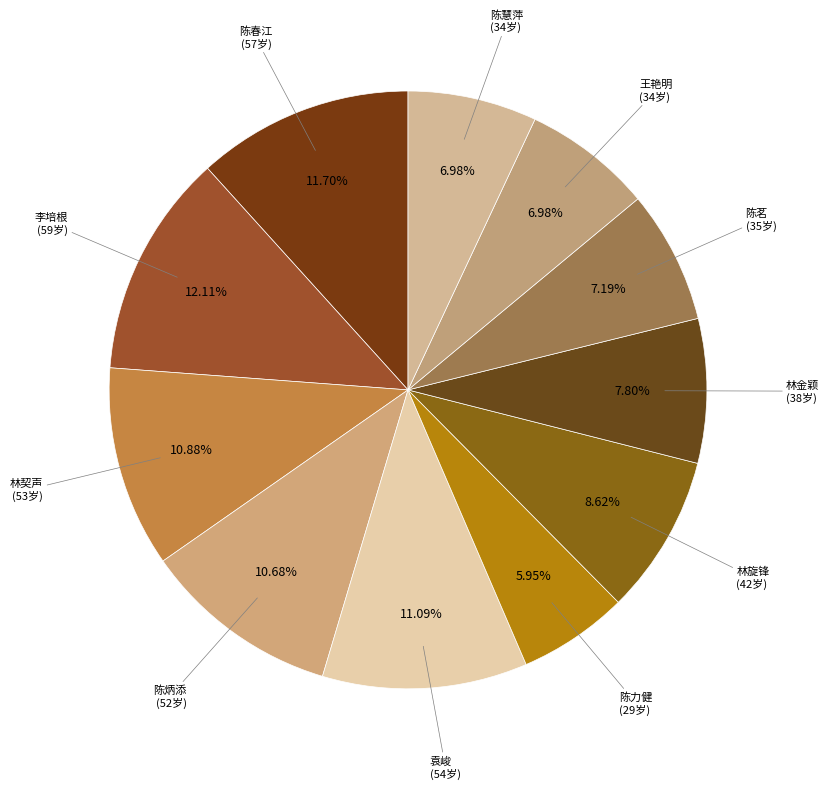

Is it true that 王艳明 is 1% of the pie?

False